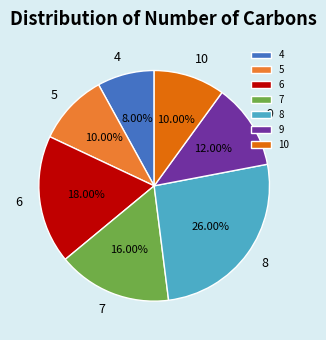

Does 7 represent more than half of the total?

No